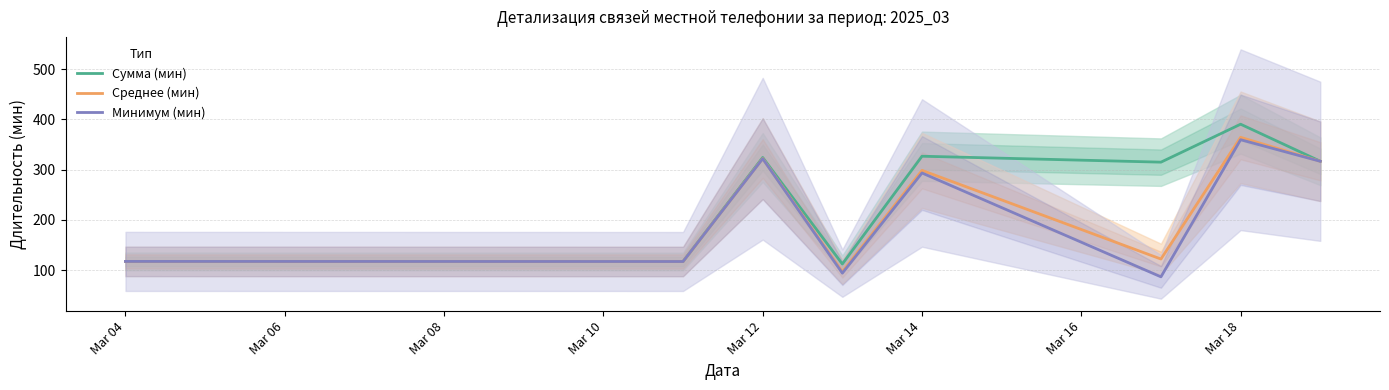

What is the lowest value of the Среднее (мин) series?

96.9